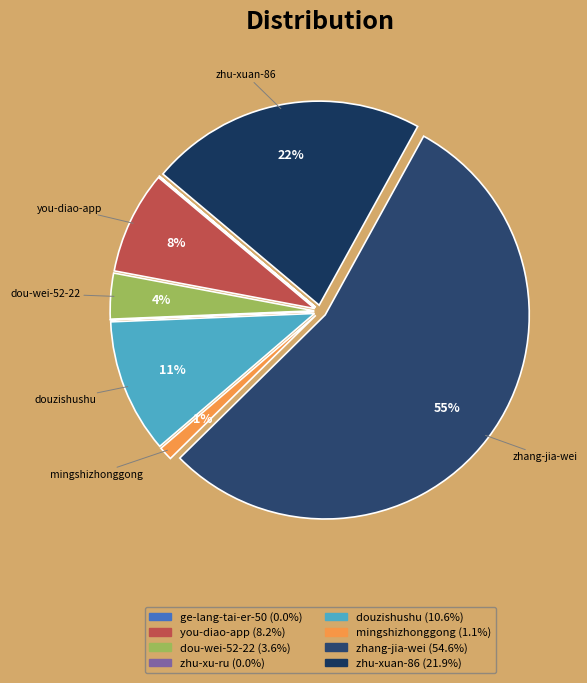

Does zhang-jia-wei account for over 50% of the chart?

Yes